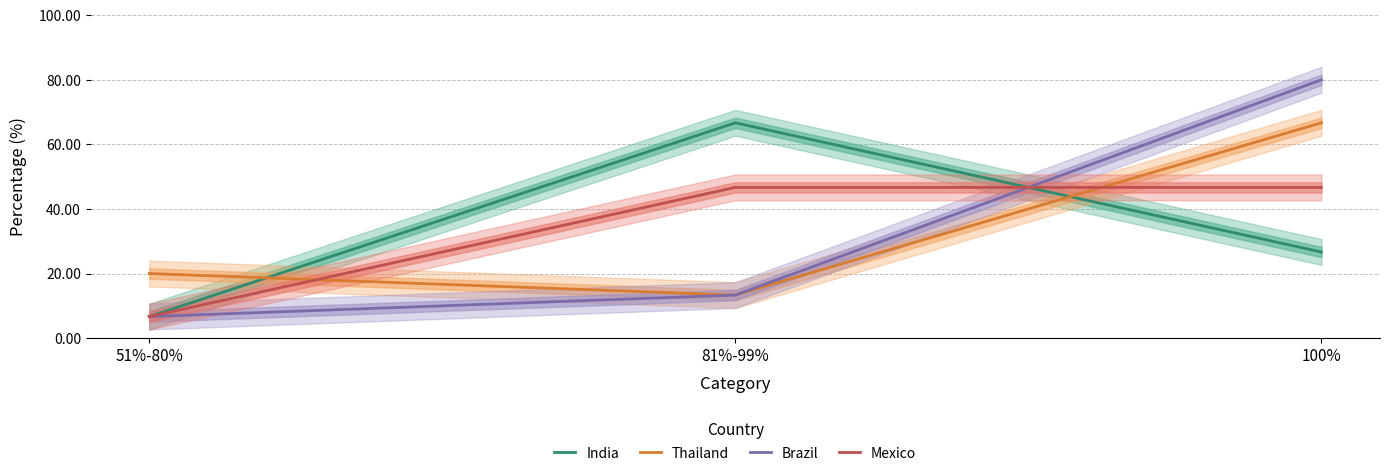

What is the approximate value of Brazil at 51%-80%?

6.7